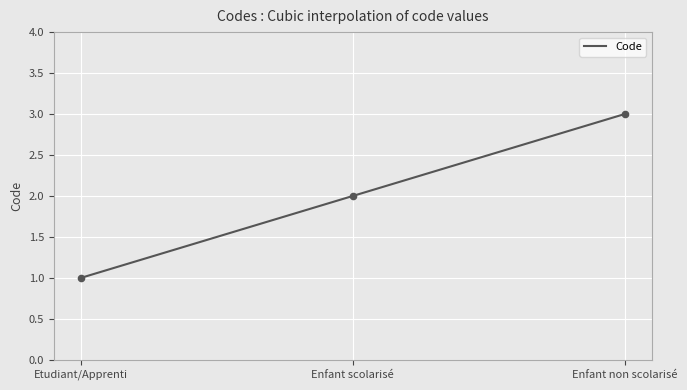

Between Enfant scolarisé and Enfant non scolarisé, which is larger?

Enfant non scolarisé